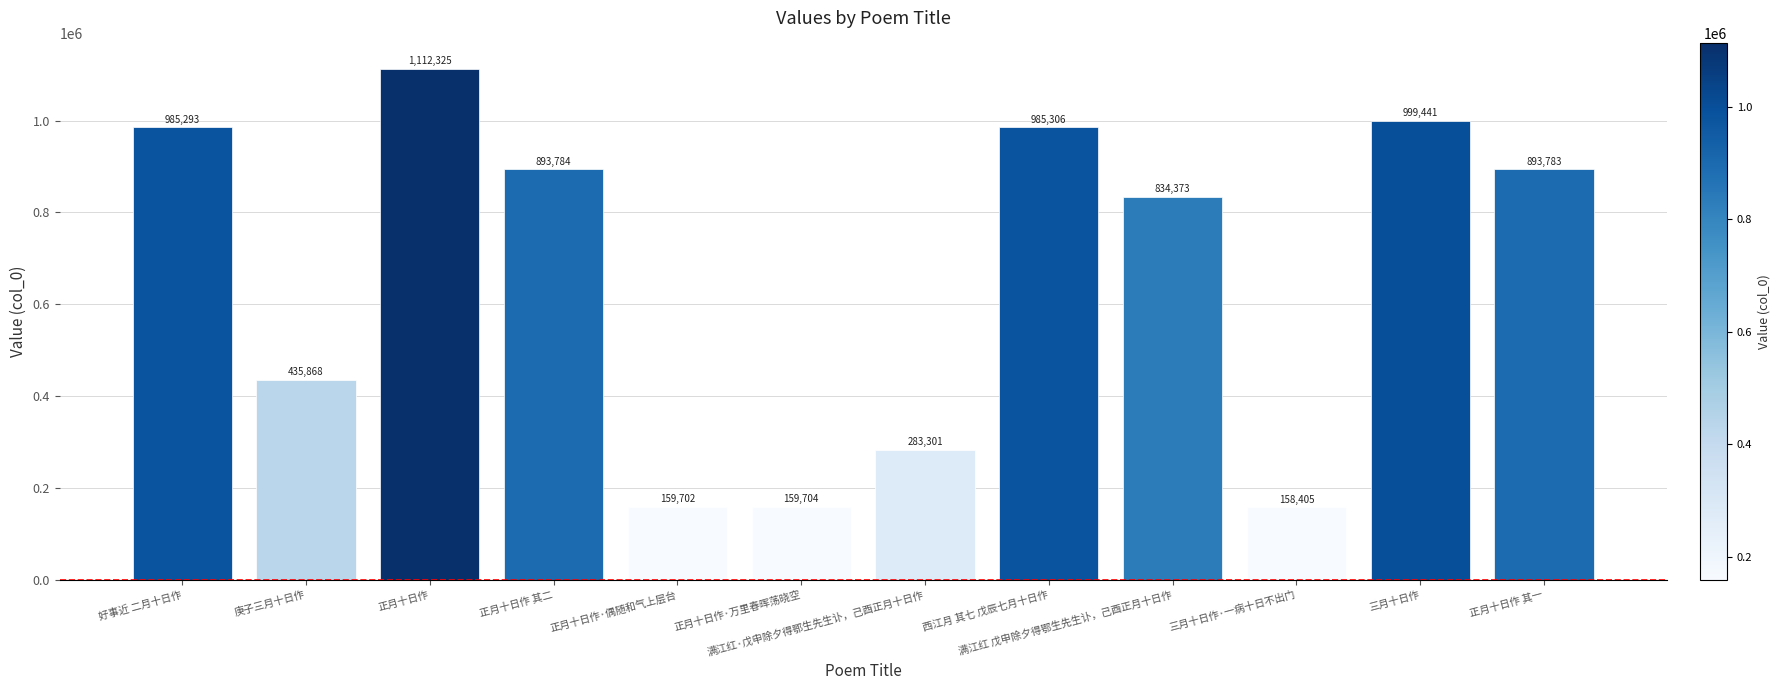

Is it true that the value at 好事近 二月十日作 is 985293?

True